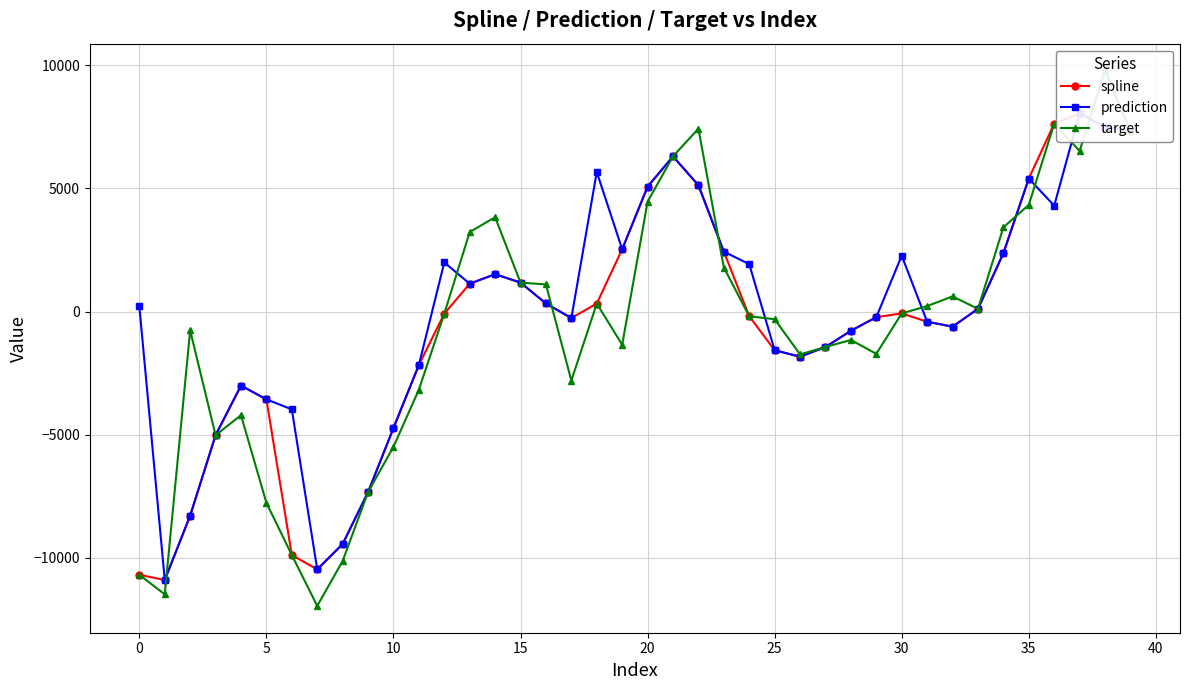

How many interior local peaks does the target series have?

9